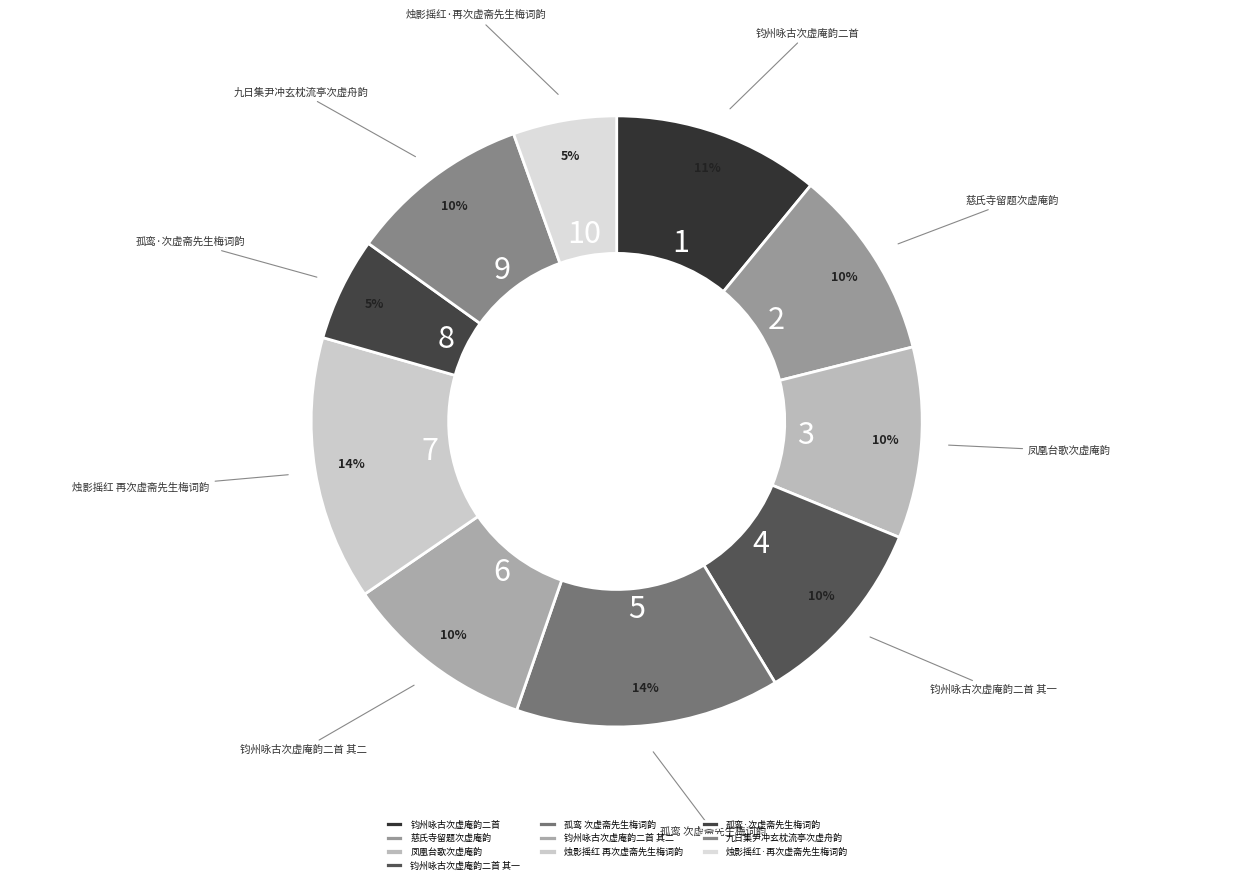

The 慈氏寺留题次虚庵韵 slice represents 10% of the pie. True or false?

True